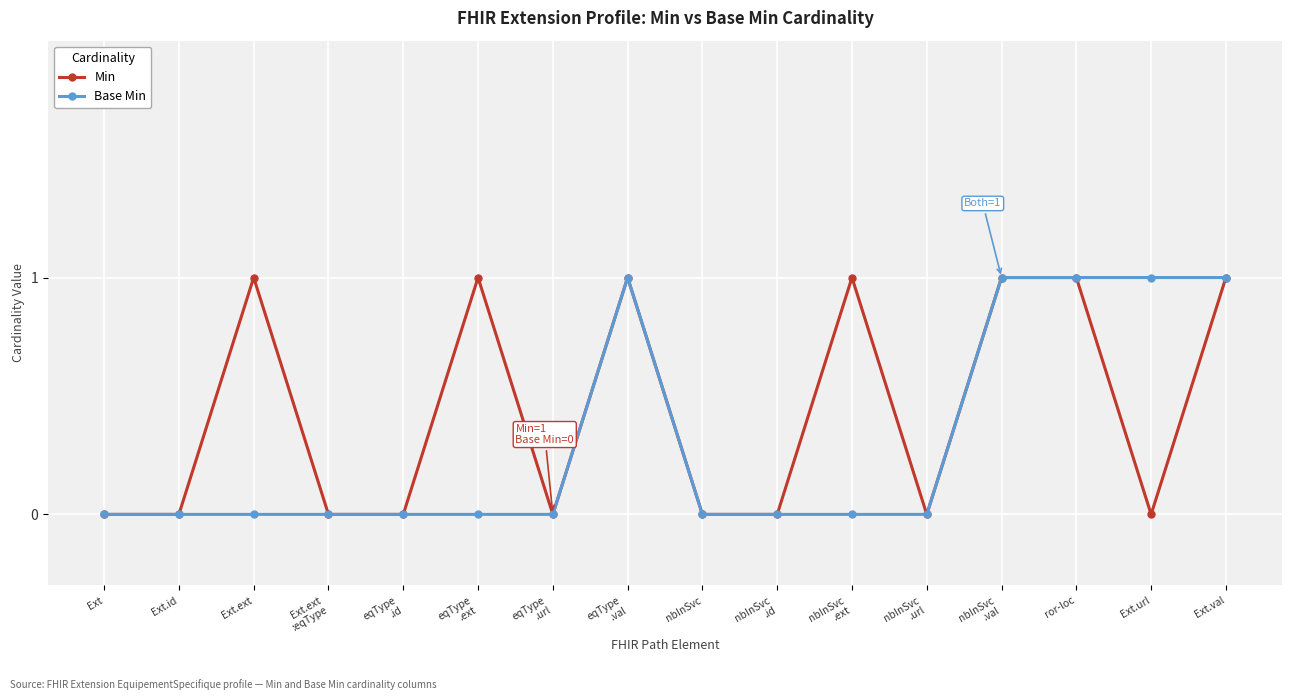

Reading left to right, what are all the values shown in this chart?

Min: Ext=0	Ext.id=0	Ext.ext=1	Ext.ext
:eqType=0	eqType
.id=0	eqType
.ext=1	eqType
.url=0	eqType
.val=1	nbInSvc=0	nbInSvc
.id=0	nbInSvc
.ext=1	nbInSvc
.url=0	nbInSvc
.val=1	ror-loc=1	Ext.url=0	Ext.val=1
Base Min: Ext=0	Ext.id=0	Ext.ext=0	Ext.ext
:eqType=0	eqType
.id=0	eqType
.ext=0	eqType
.url=0	eqType
.val=1	nbInSvc=0	nbInSvc
.id=0	nbInSvc
.ext=0	nbInSvc
.url=0	nbInSvc
.val=1	ror-loc=1	Ext.url=1	Ext.val=1